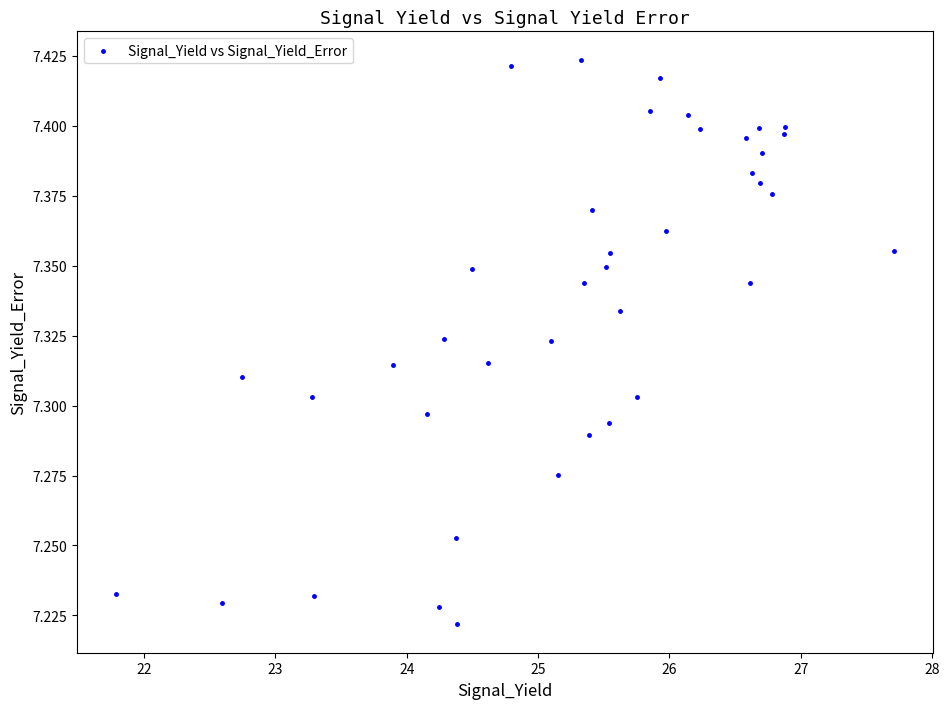

What is the range of X values (max minus min)?

5.9